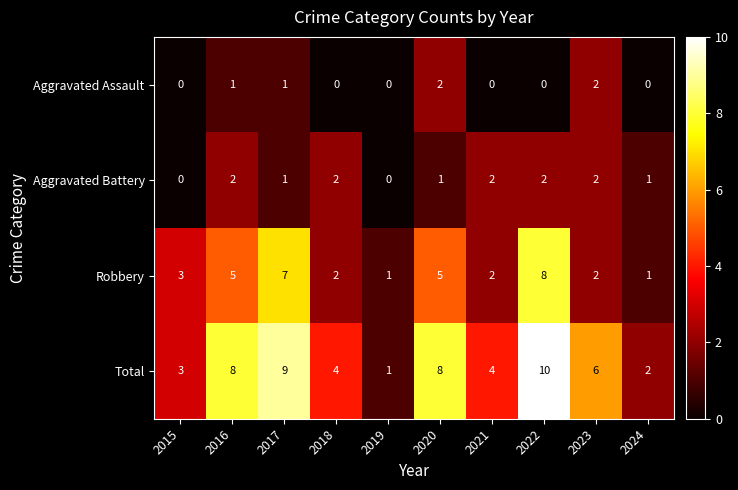

Which series has the widest spread of values?

Total